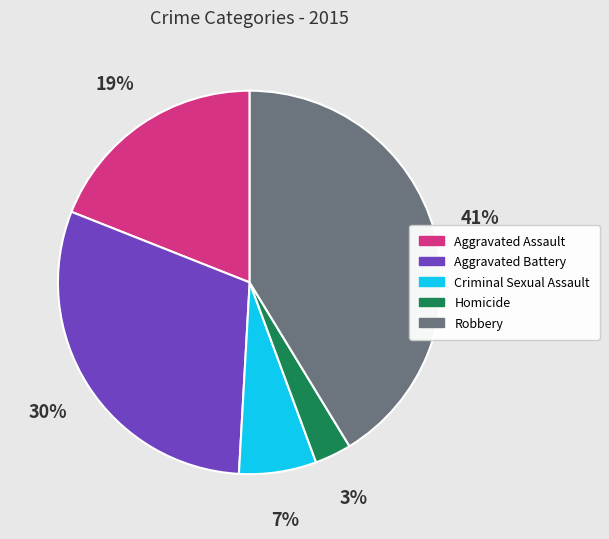

The Criminal Sexual Assault slice represents 15% of the pie. True or false?

False